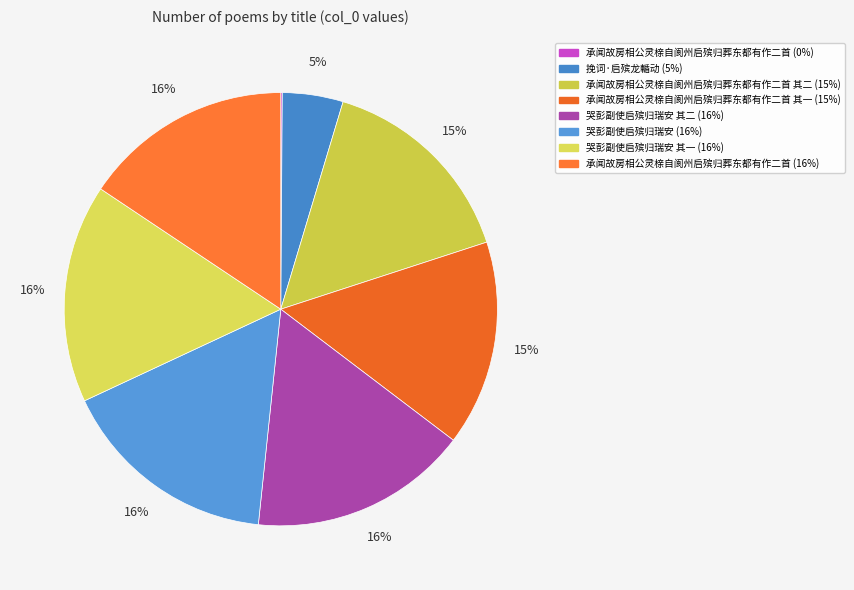

To the nearest percent, what is the difference between the largest and smallest slice percentages?

16%